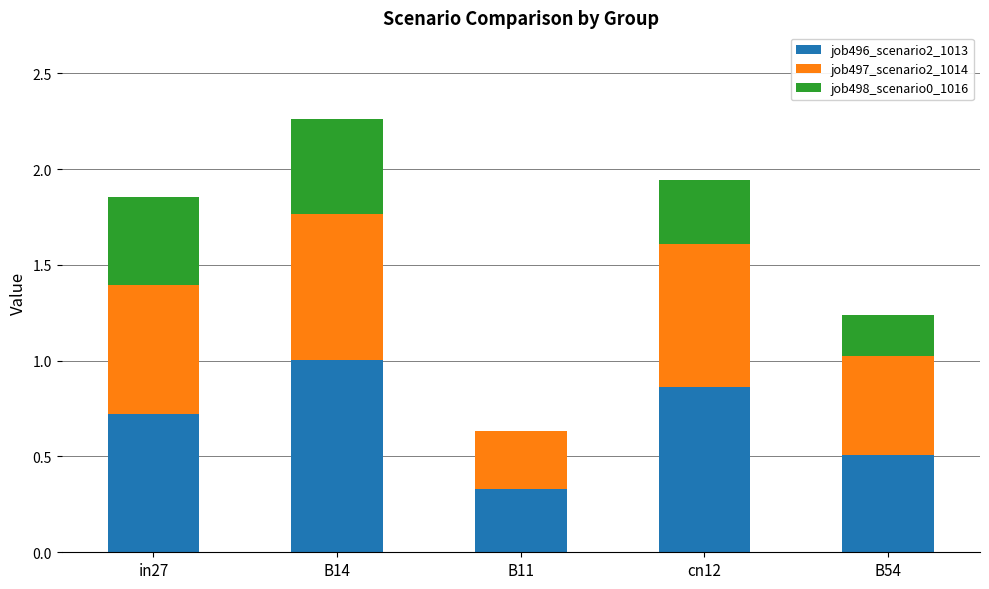

Is it true that job496_scenario2_1013 equals 0.6 at B11?

False